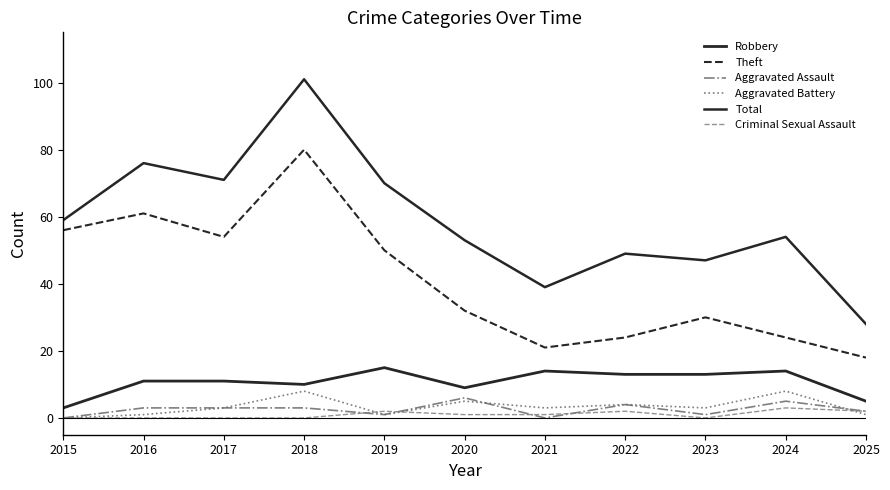

Does the chart have visible grid lines?

No